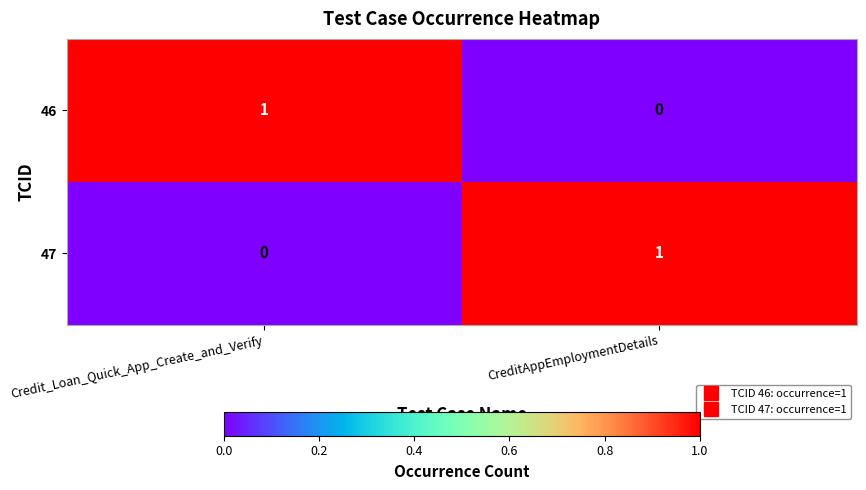

Reading left to right, extract all data points from this chart.

46: 1	0
47: 0	1